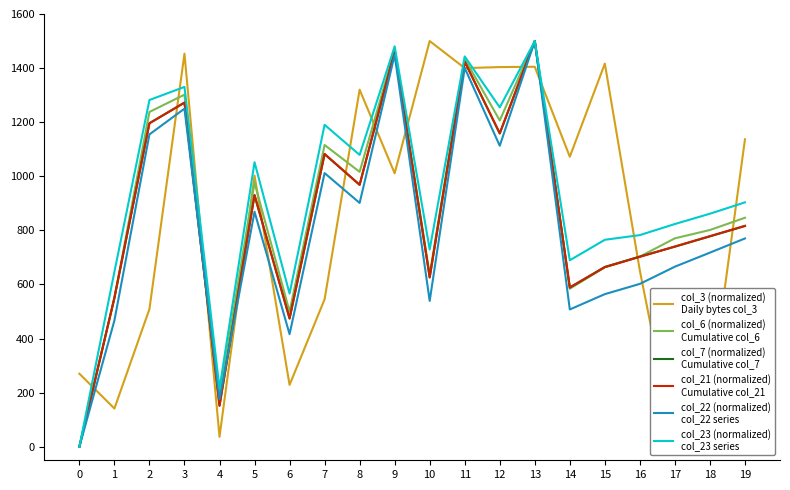

Where is the first local minimum for col_6 (normalized)
Cumulative col_6?

4